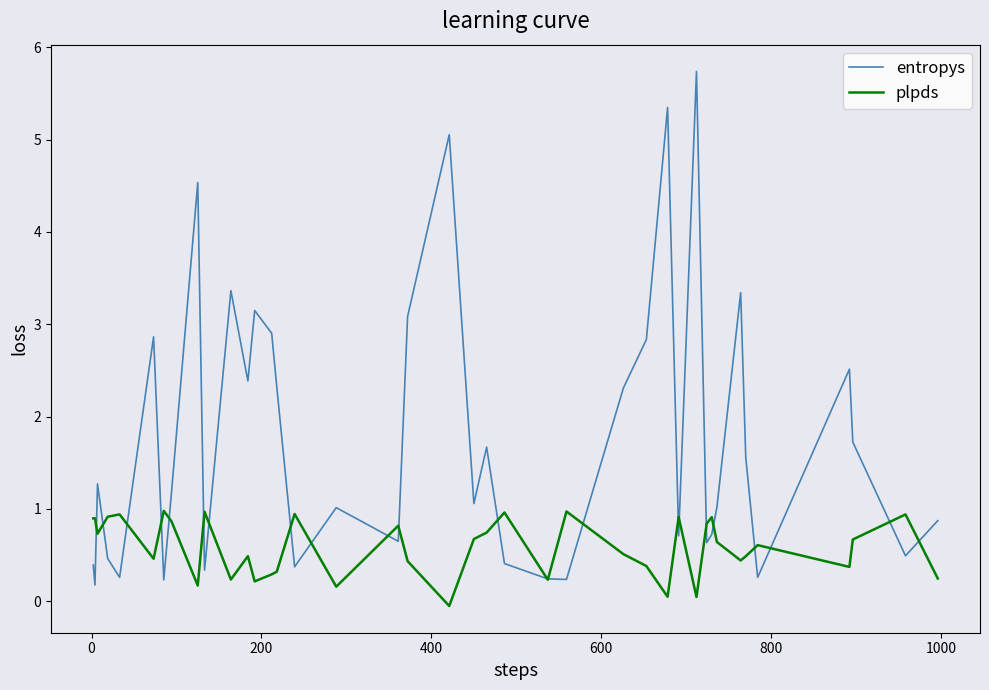

What is the sum of all plpds values?

23.3